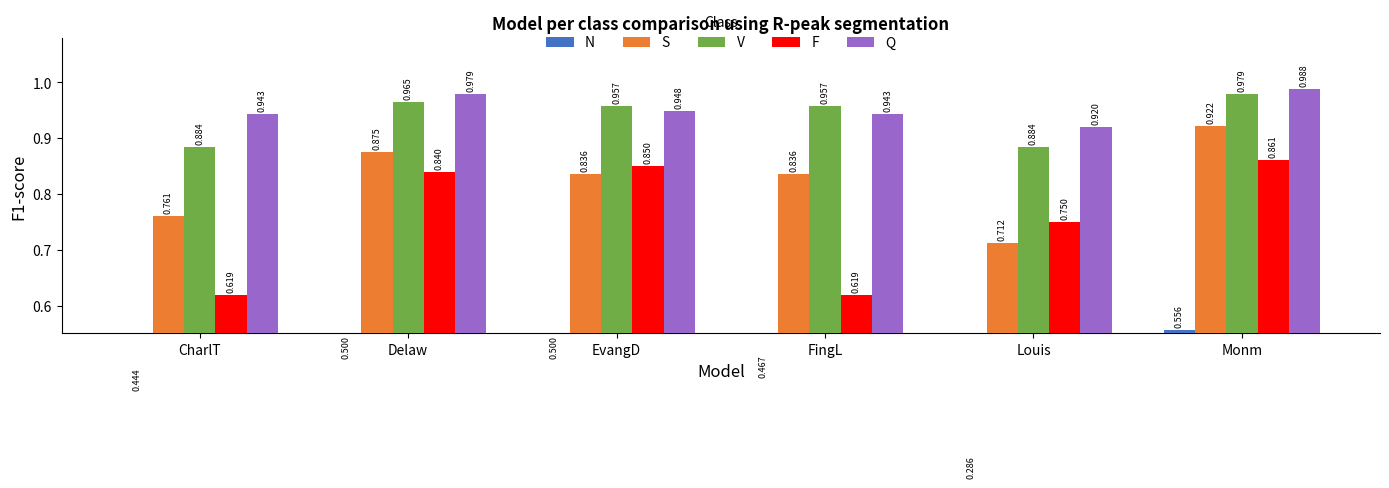

What position from the right is Louis?

2